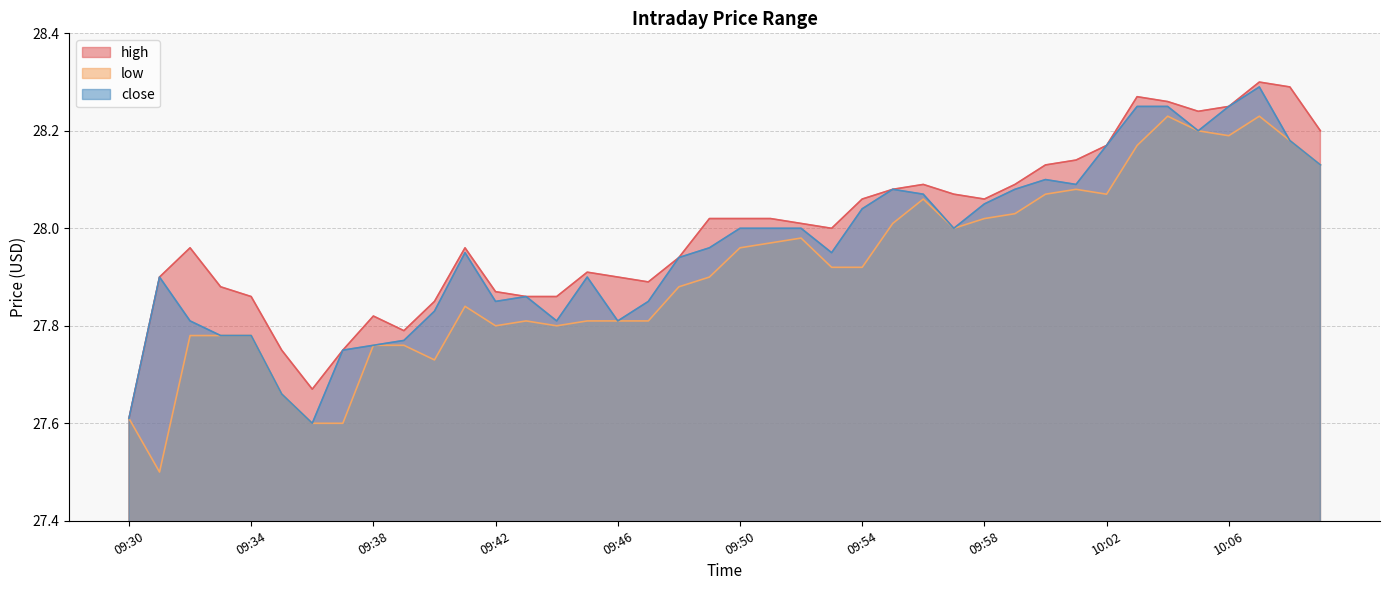

Does the chart display data point markers on the line(s)?

No